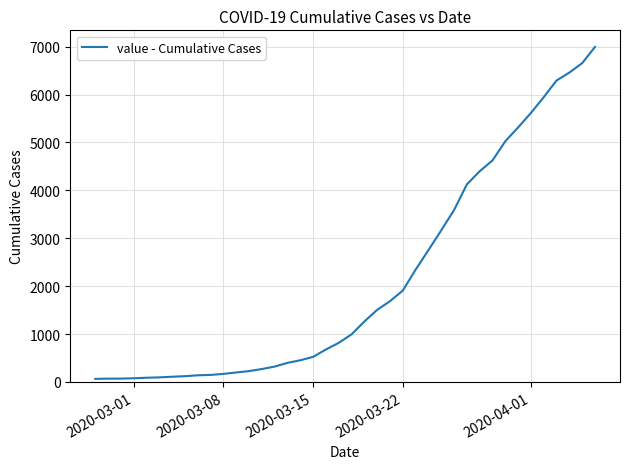

What is the difference between the maximum and minimum values?

6931